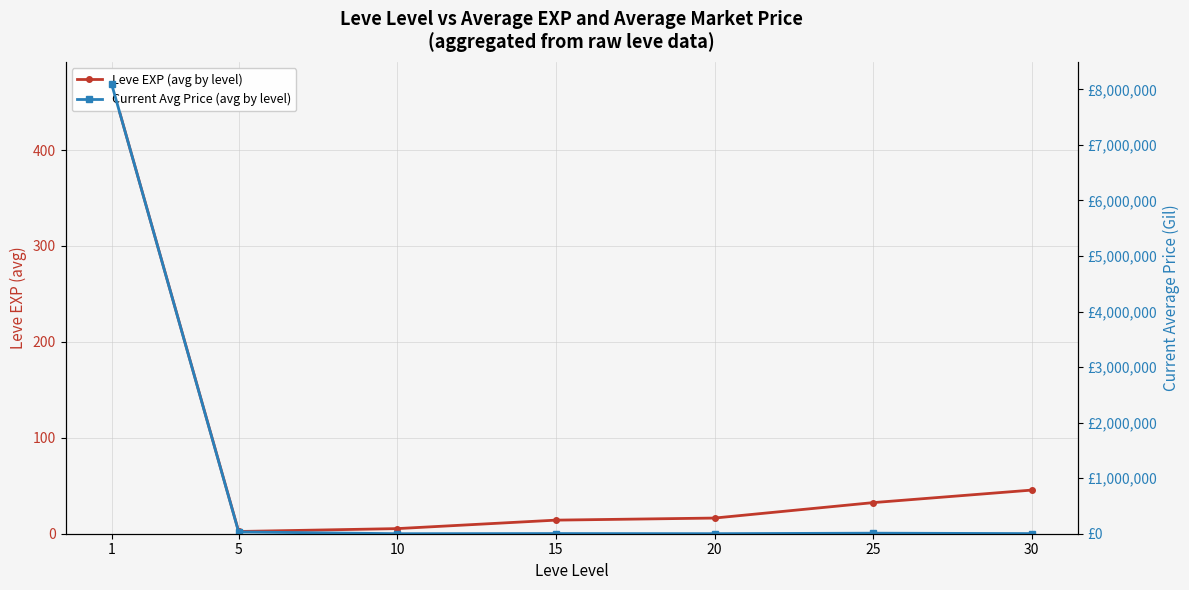

Does the chart display data point markers on the line(s)?

Yes